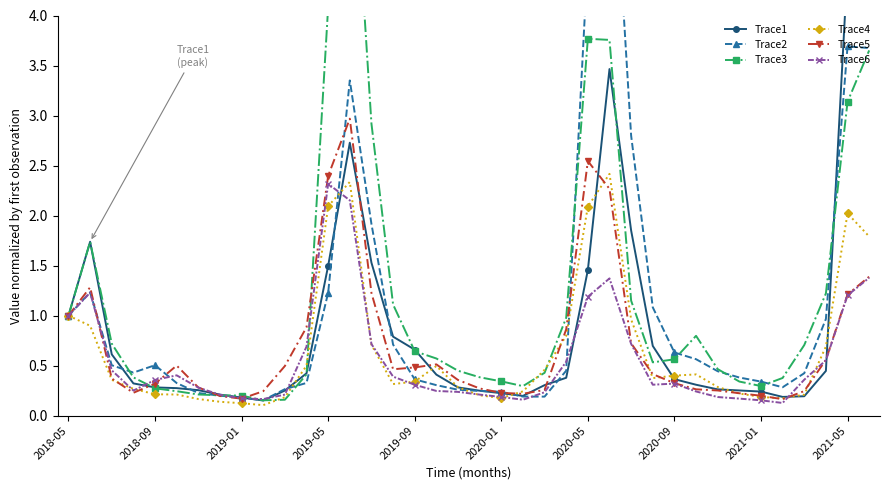

The value of Trace5 at 2019-01 is 0.2. True or false?

True